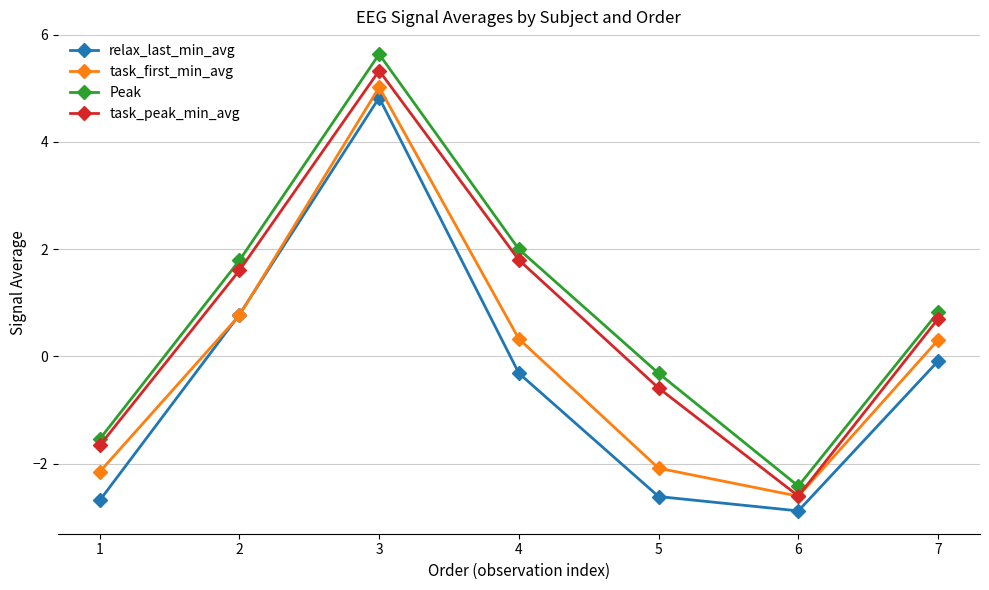

How many data points in task_peak_min_avg are above 0?

4